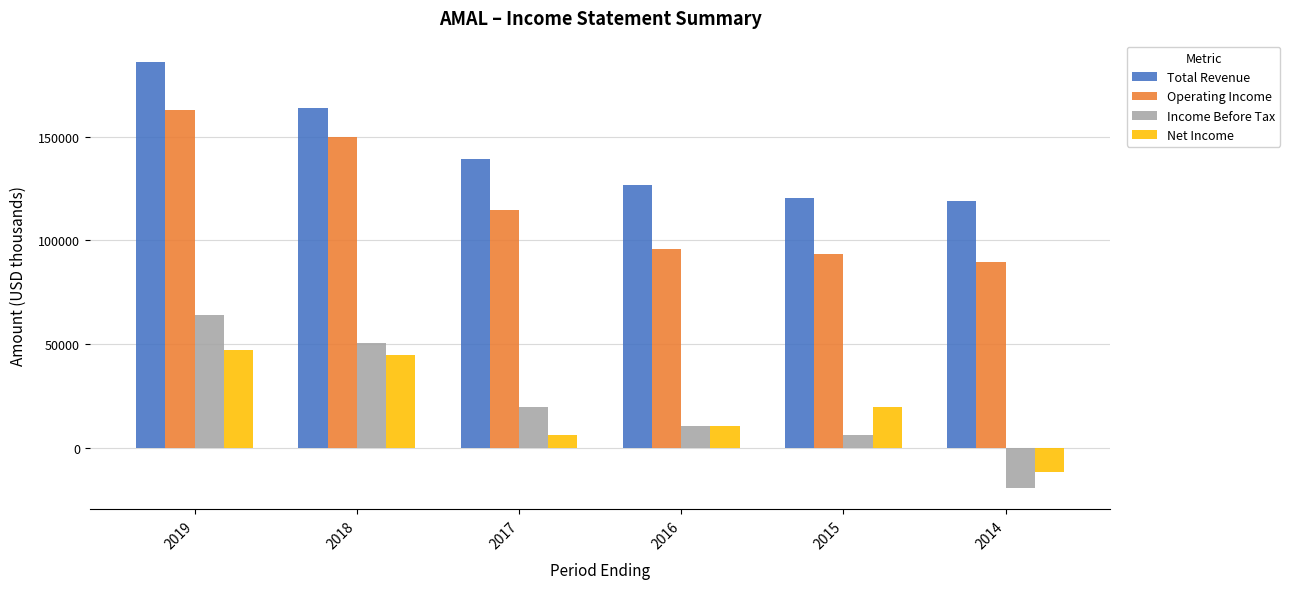

How many distinct data groups are displayed?

4